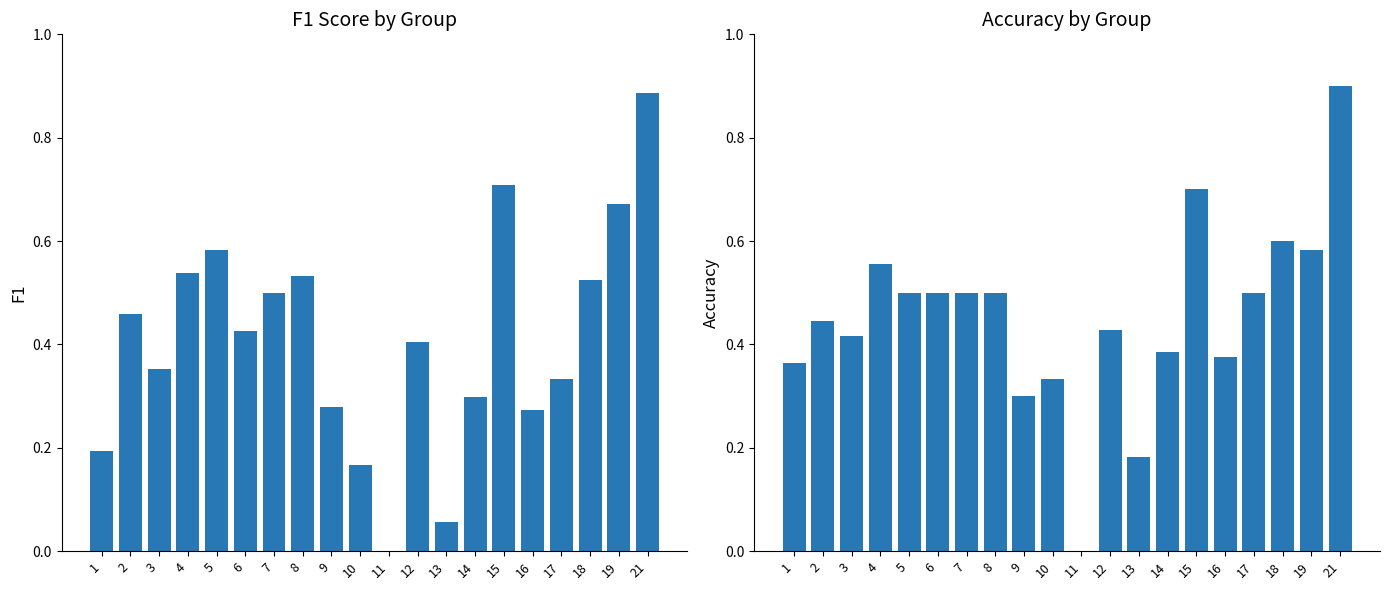

Which category has the lowest value across all series?

11